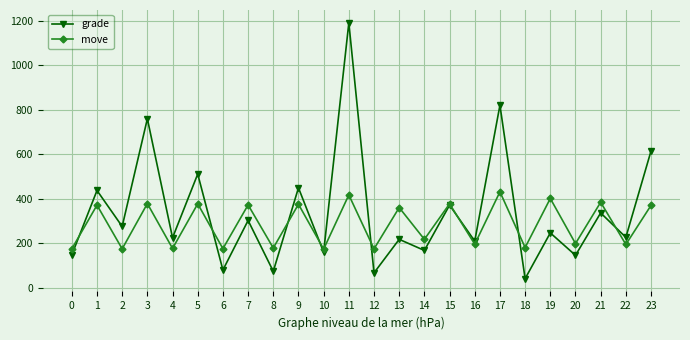

The move series shows 217 at 7. True or false?

False